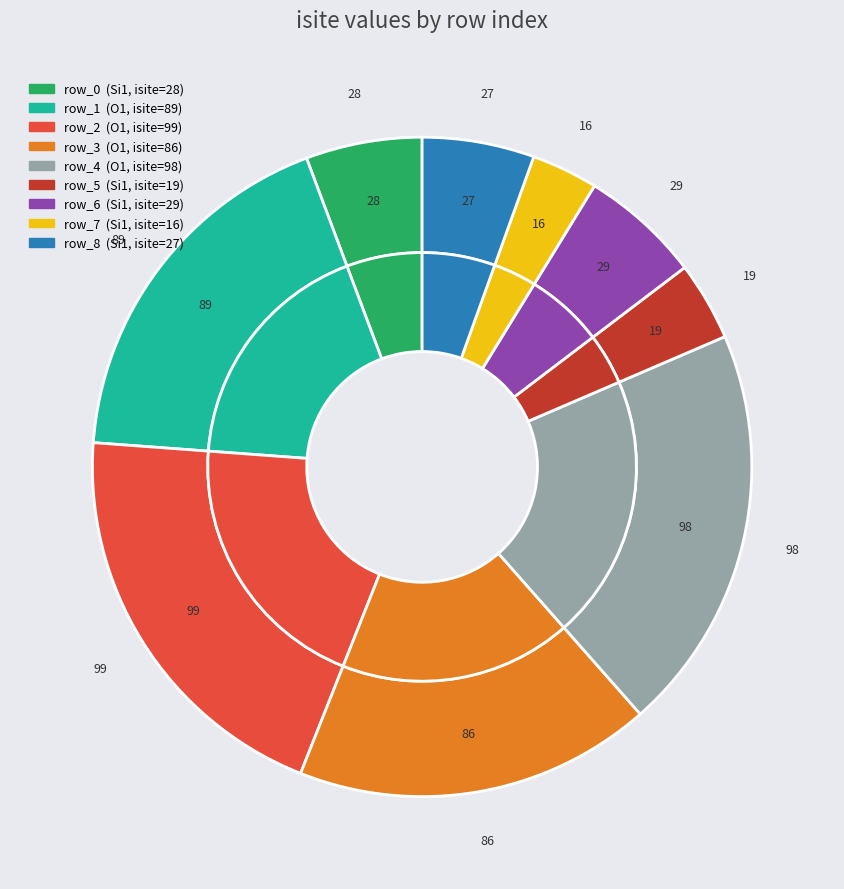

Is there a majority slice in this chart?

No